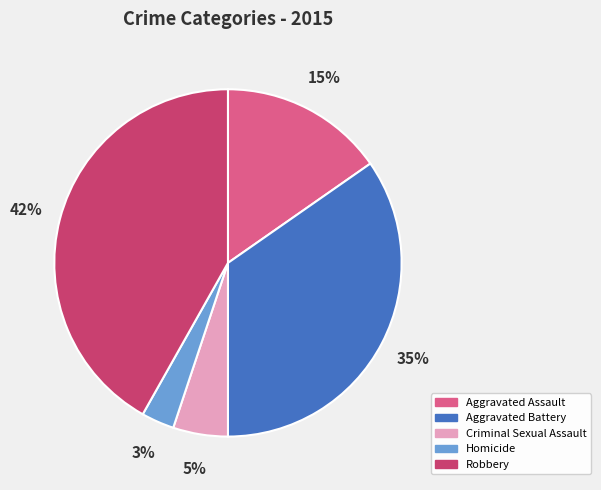

What is the ratio of the value at Aggravated Assault to the value at Robbery?

0.4